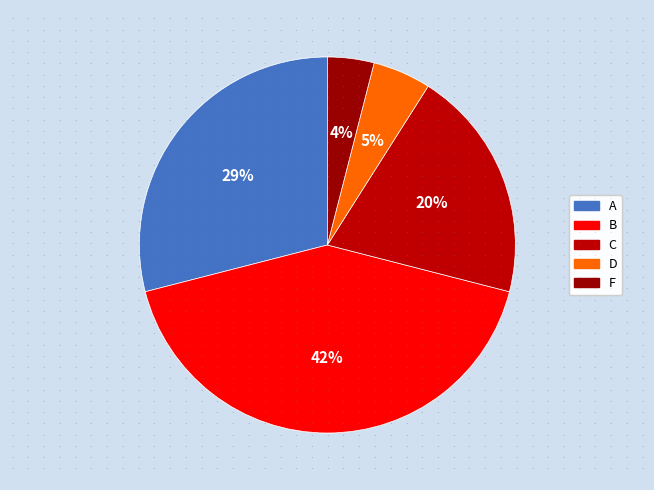

To the nearest percent, what is the difference between the F and B slice percentages?

38%